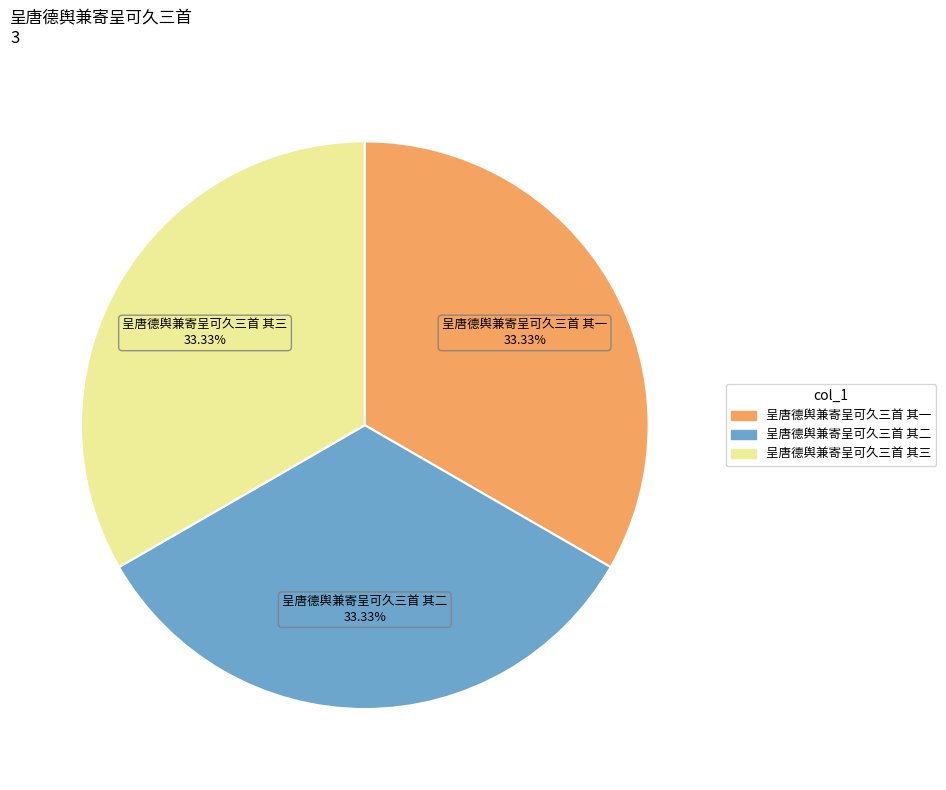

How many slices are in this pie chart?

3